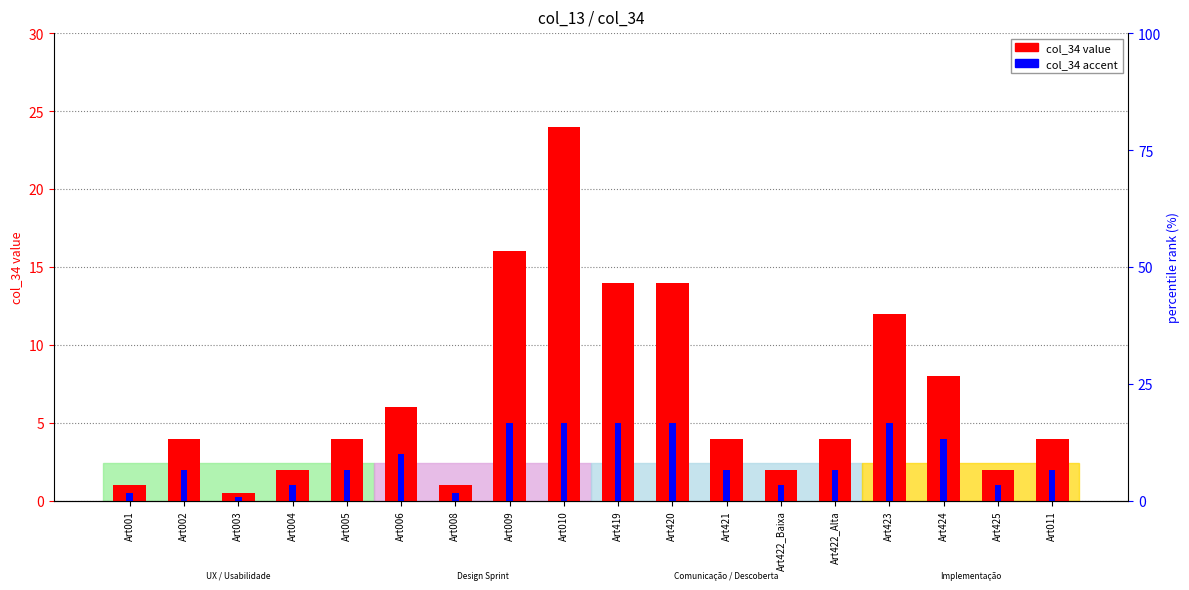

What is the label of the 14th bar from the left?

Art422_Alta